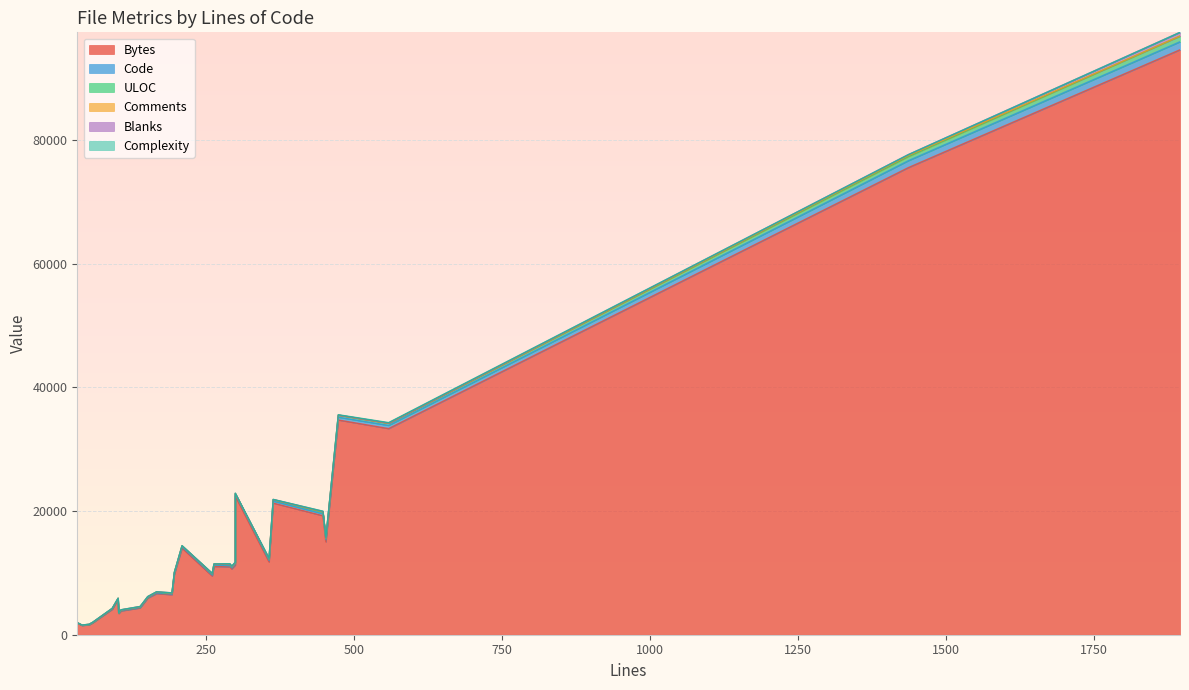

What is the approximate value of Code at 0?

1119